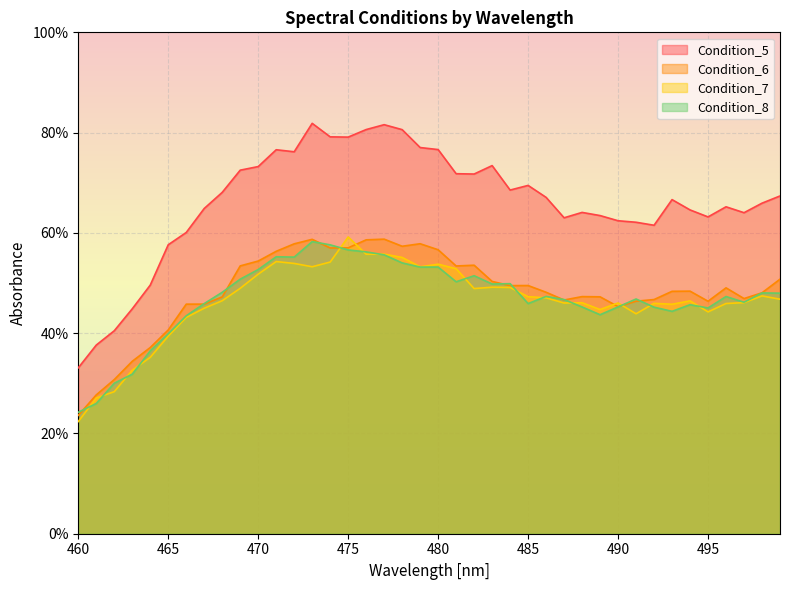

Which category has the highest value in the Condition_7 series?

475